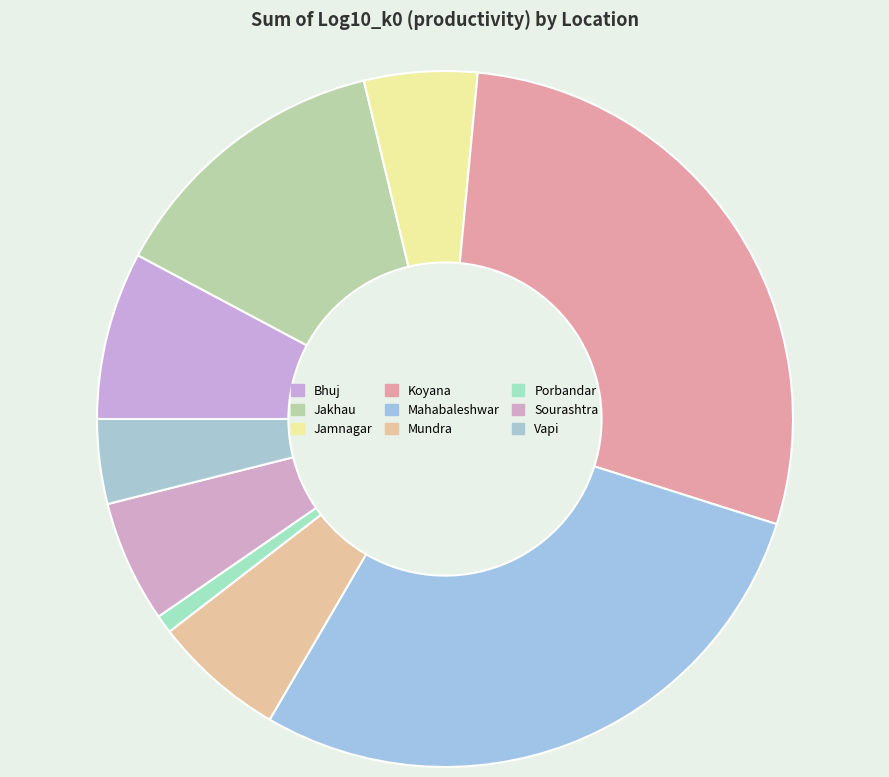

How many segments does this pie chart have?

9